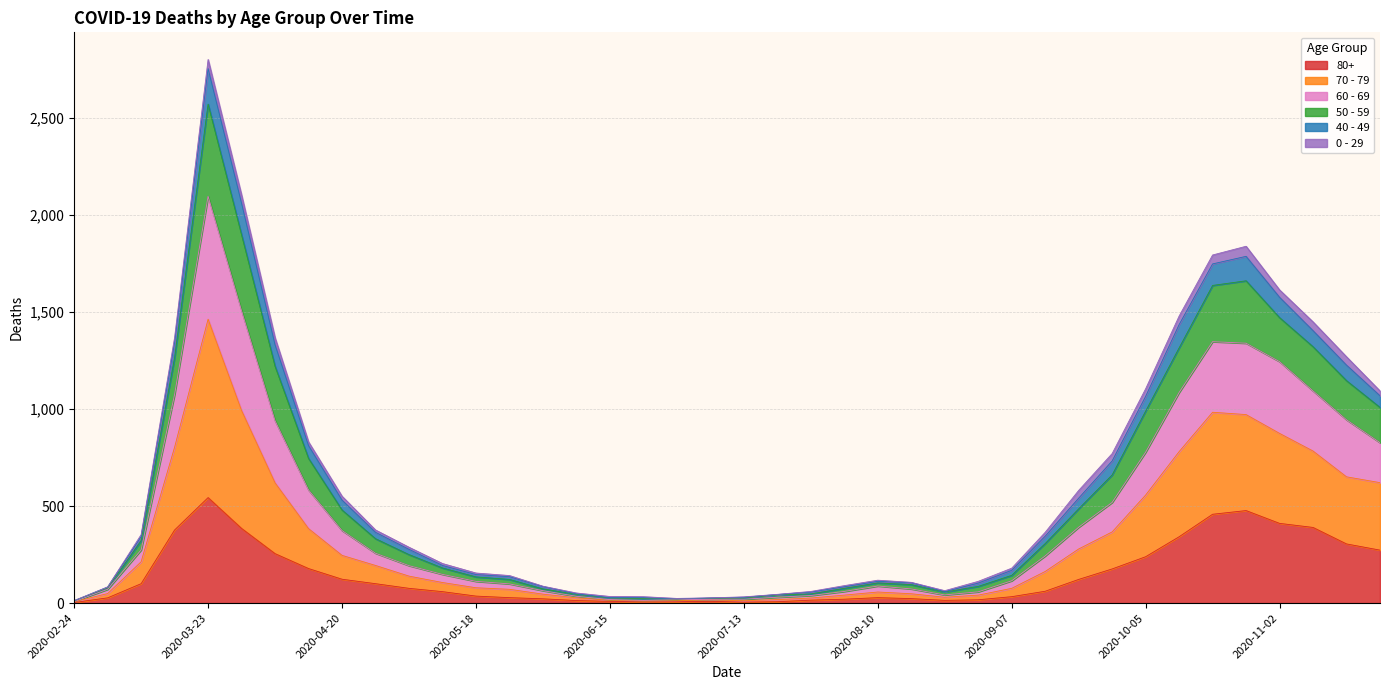

Is it true that 60 - 69 equals 49 at 2020-07-13?

False